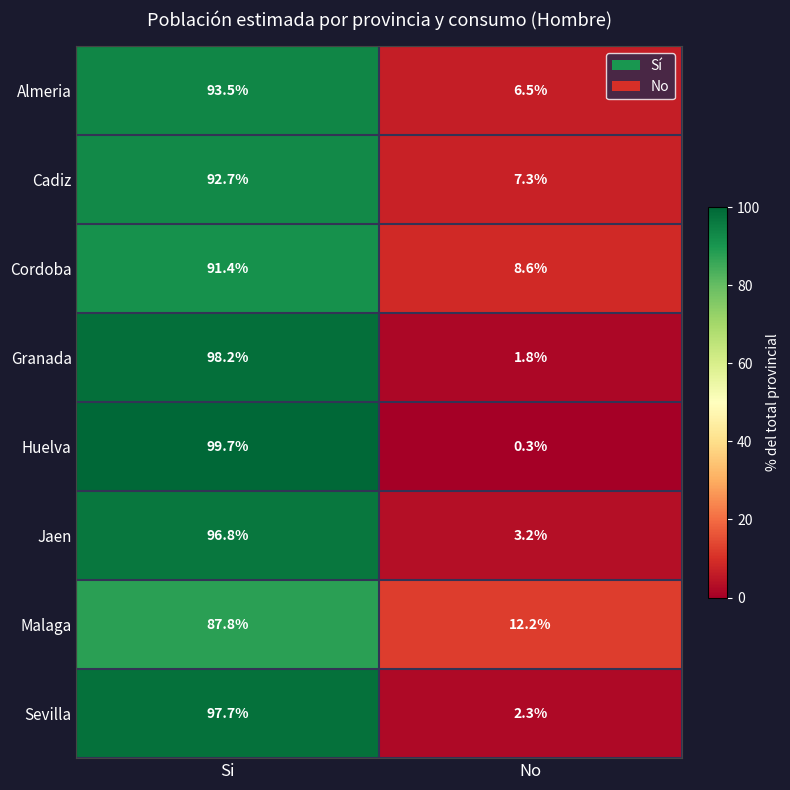

Read the Cadiz value at No.

7.3